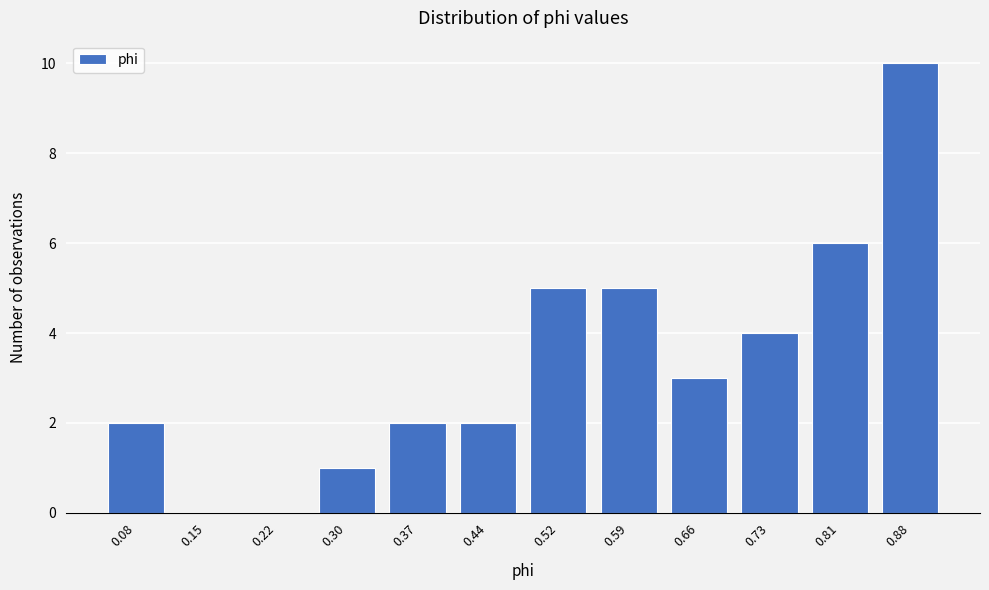

Reading left to right, extract all data points from this chart.

0.08=2	0.15=0	0.22=0	0.30=1	0.37=2	0.44=2	0.52=5	0.59=5	0.66=3	0.73=4	0.81=6	0.88=10